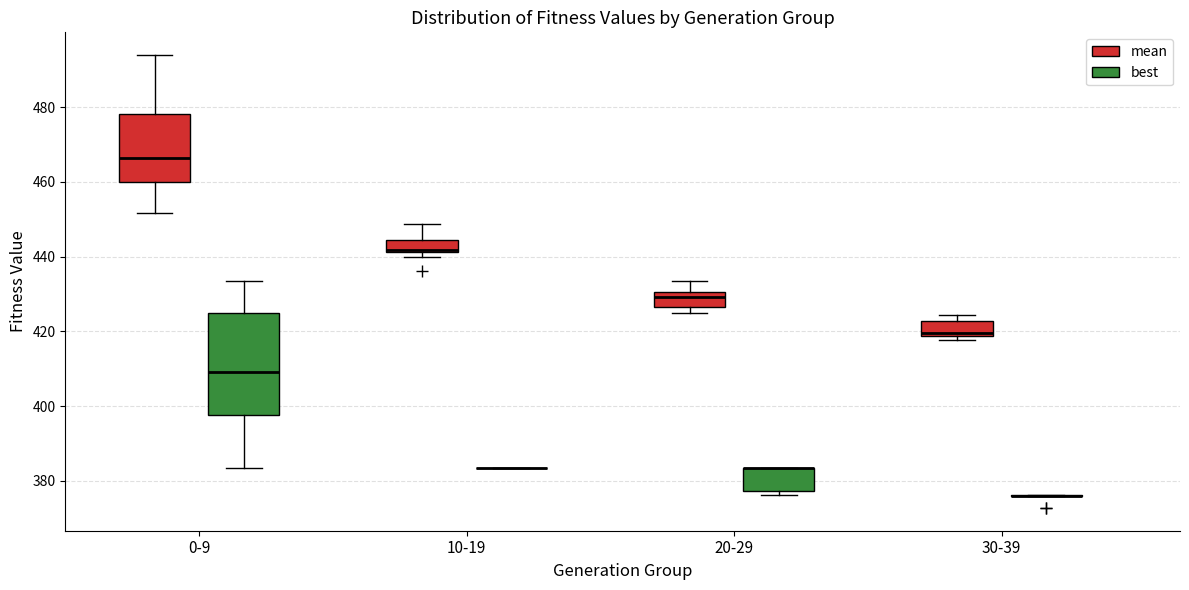

Reading left to right, transcribe this box plot: for each box, give where its median line is, the range the box spans, and where its two whiskers end, as read against the y-axis. The values are not printed on the chart, so give them approximately, as read against the axis.

0-9 (mean): median 466, box 460 to 478, whiskers 452 to 494
0-9 (best): median 410, box 398 to 424, whiskers 384 to 434
10-19 (mean): median 442 (just above the box's lower edge), box 442 to 444, whiskers 440 to 448
10-19 (best): box collapsed to a line at 384, whiskers 384 to 384
20-29 (mean): median 430 (just below the box's upper edge), box 426 to 430, whiskers 424 to 434
20-29 (best): median 384 (drawn on the box's upper edge), box 378 to 384, whiskers 376 to 384
30-39 (mean): median 420, box 418 to 422, whiskers 418 (just below the box's lower edge) to 424
30-39 (best): box collapsed to a line at 376, whiskers 376 to 376